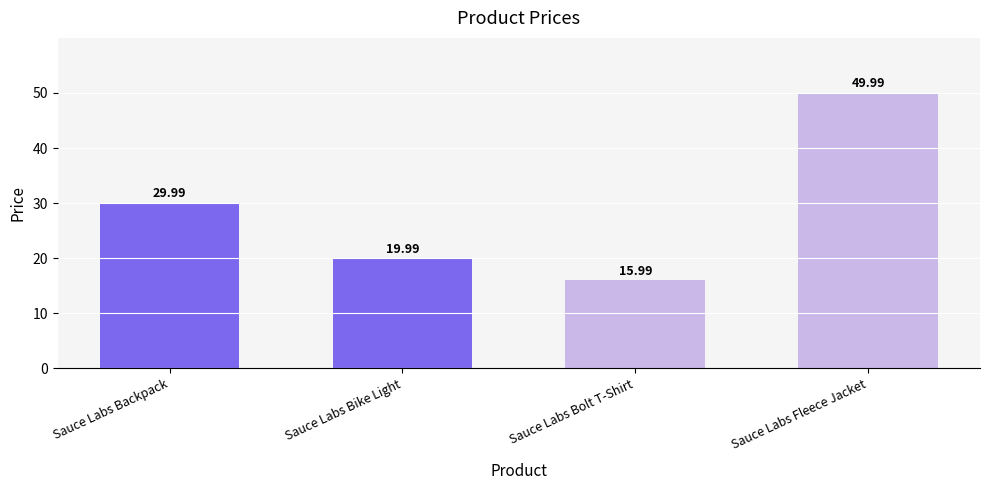

What is the sum of the values at Sauce Labs Backpack and Sauce Labs Bolt T-Shirt?

46.0